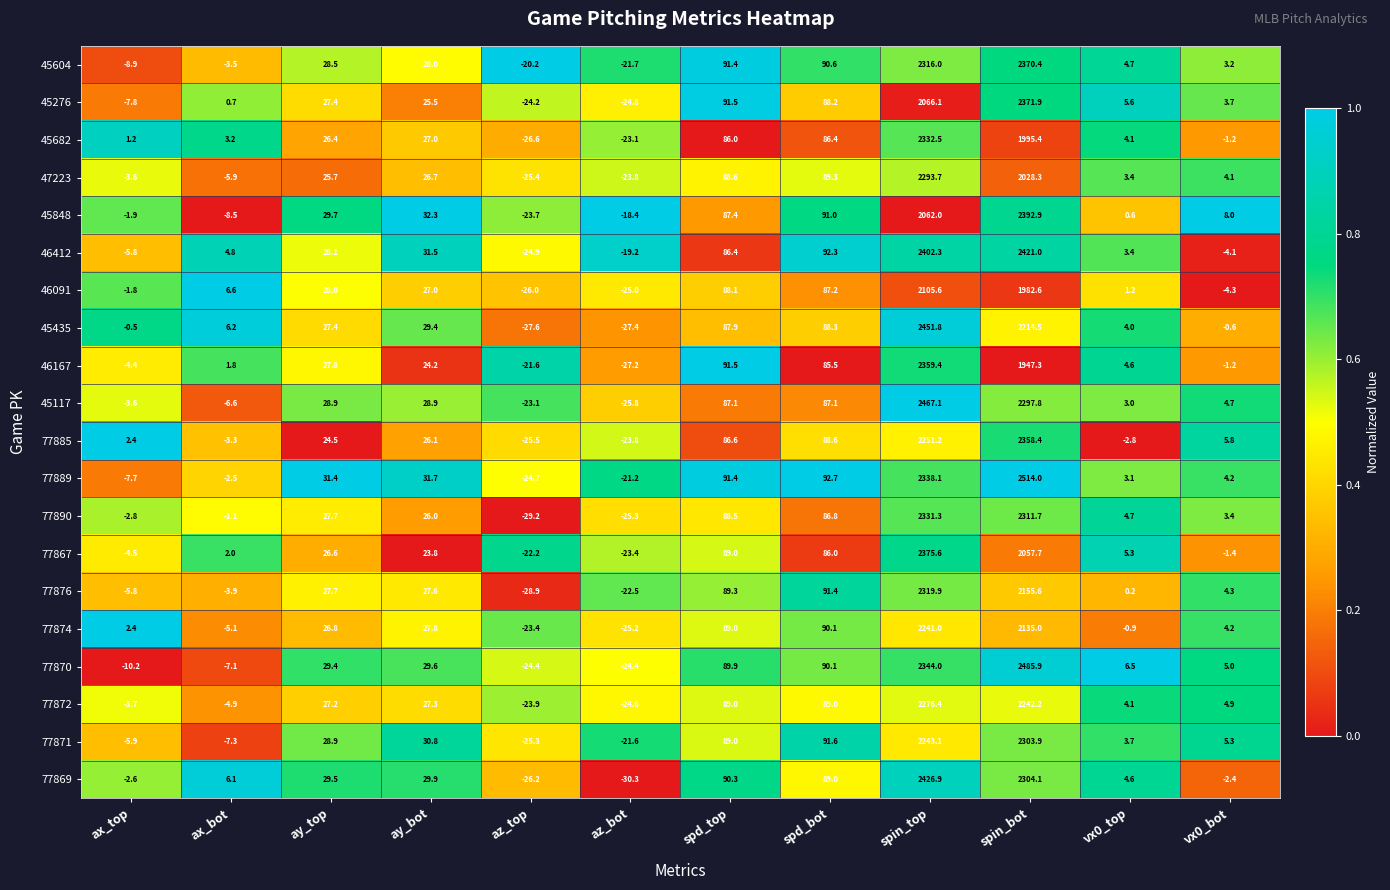

At which label does 46167 first exceed 24?

ay_top